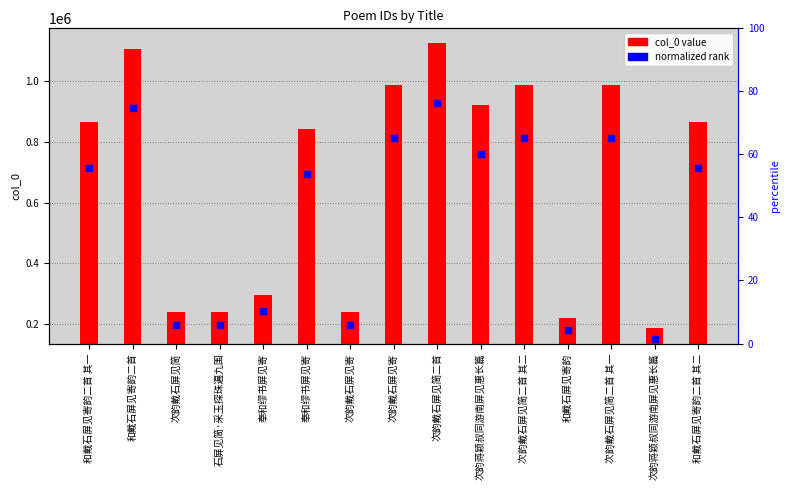

Which series reaches the minimum Y coordinate?

col_0 value